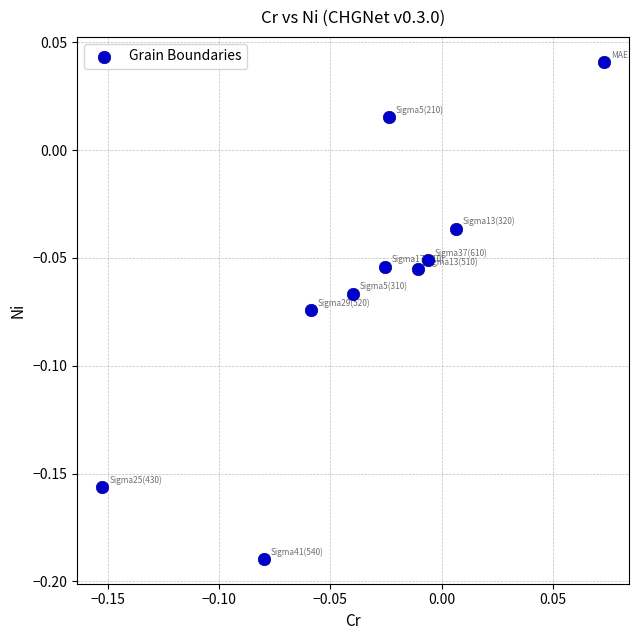

How many data points are displayed?

10